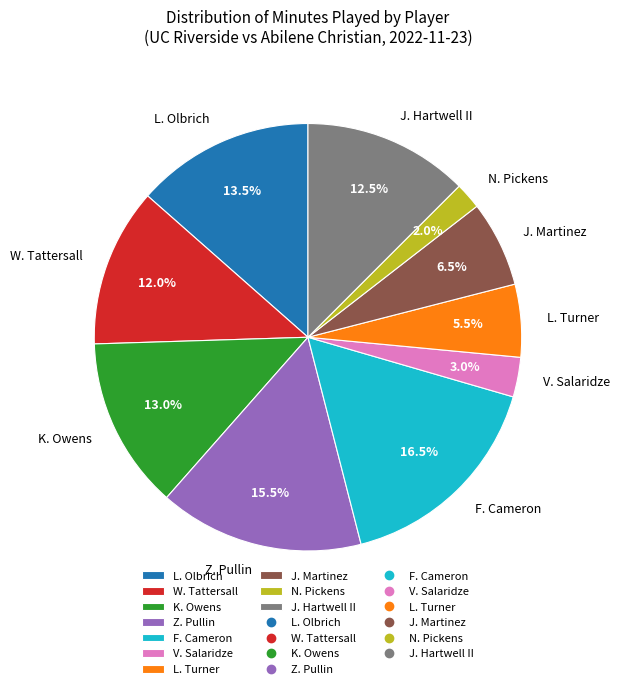

How many segments does this pie chart have?

10